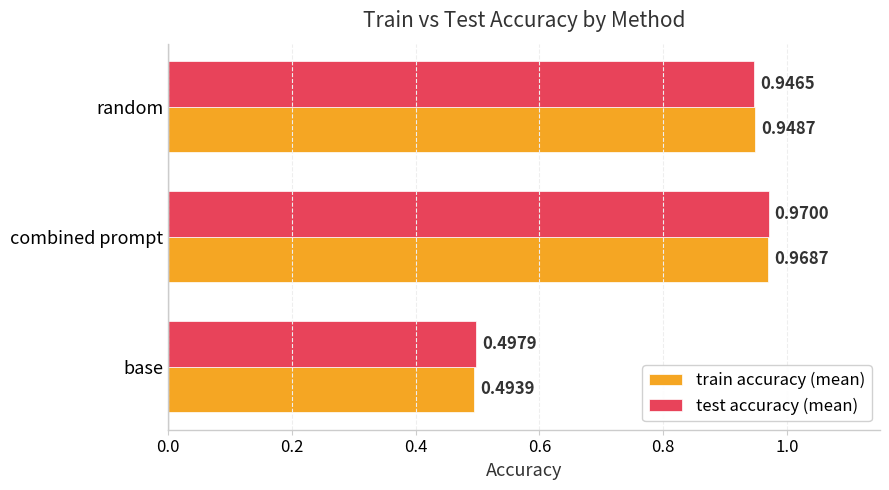

At which label does test accuracy (mean) reach its minimum?

base